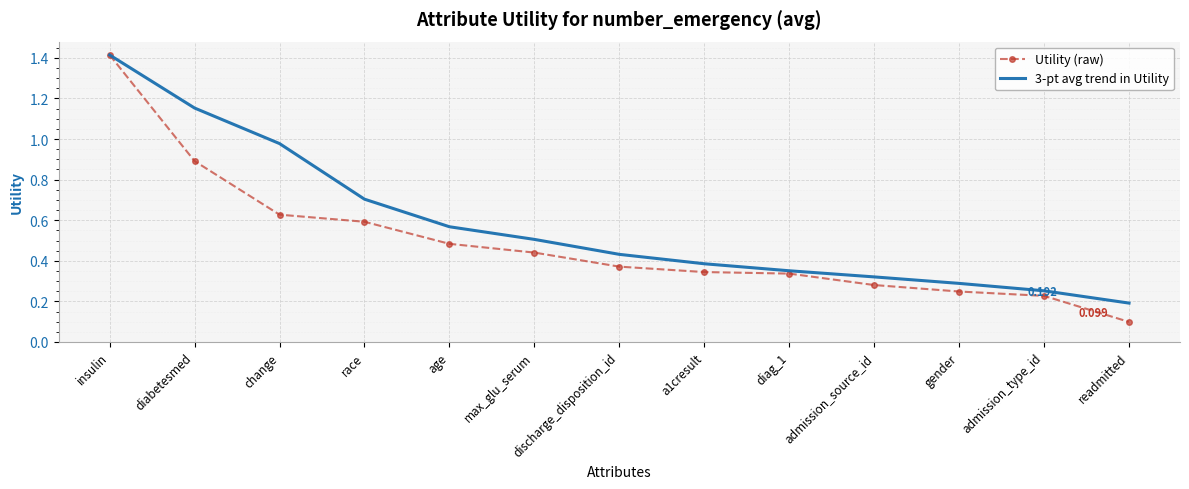

Where is Utility (raw) nearest to the value 0?

readmitted